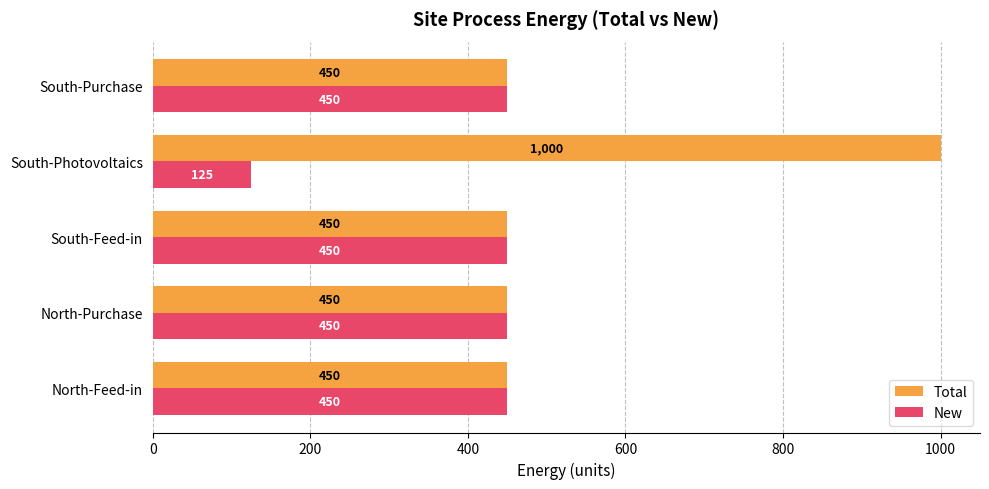

What is the total value across all series at North-Purchase?

900